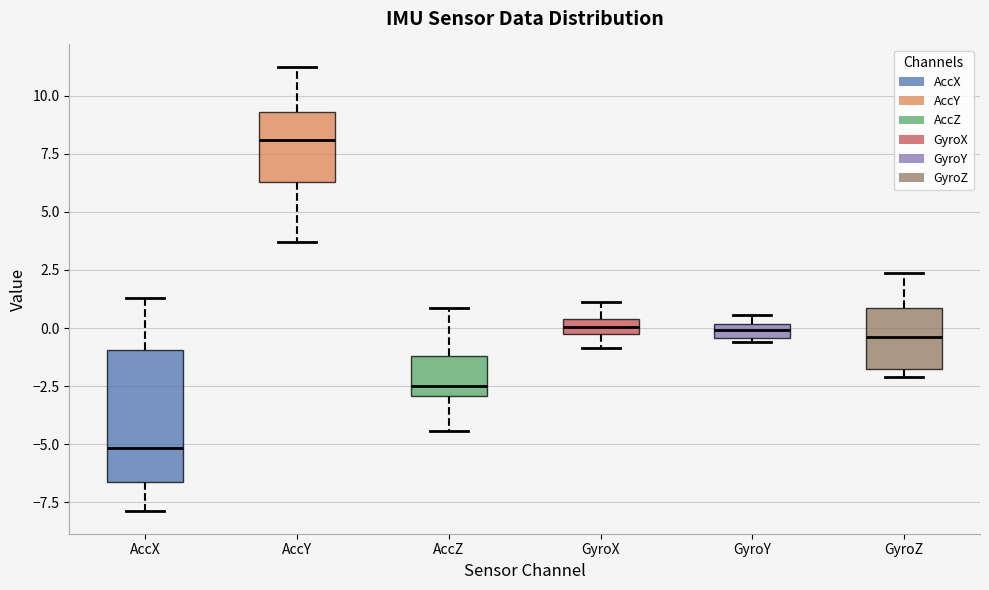

Where does the median line of the box for GyroX sit on the y-axis? The values are not printed on the chart, so give them approximately, as read against the axis.

0.0